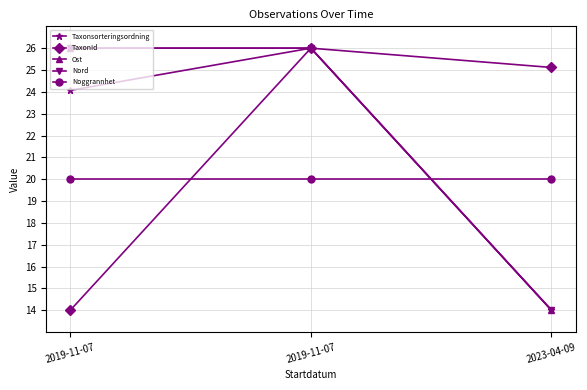

List the series in order of their peak value, highest first.

Taxonsorteringsordning, TaxonId, Ost, Nord, Noggrannhet